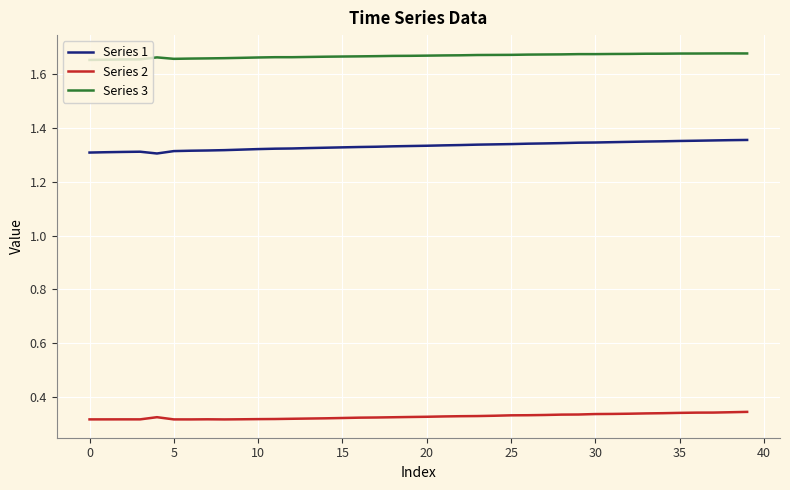

List the series in order of their overall mean, lowest first.

Series 2, Series 1, Series 3